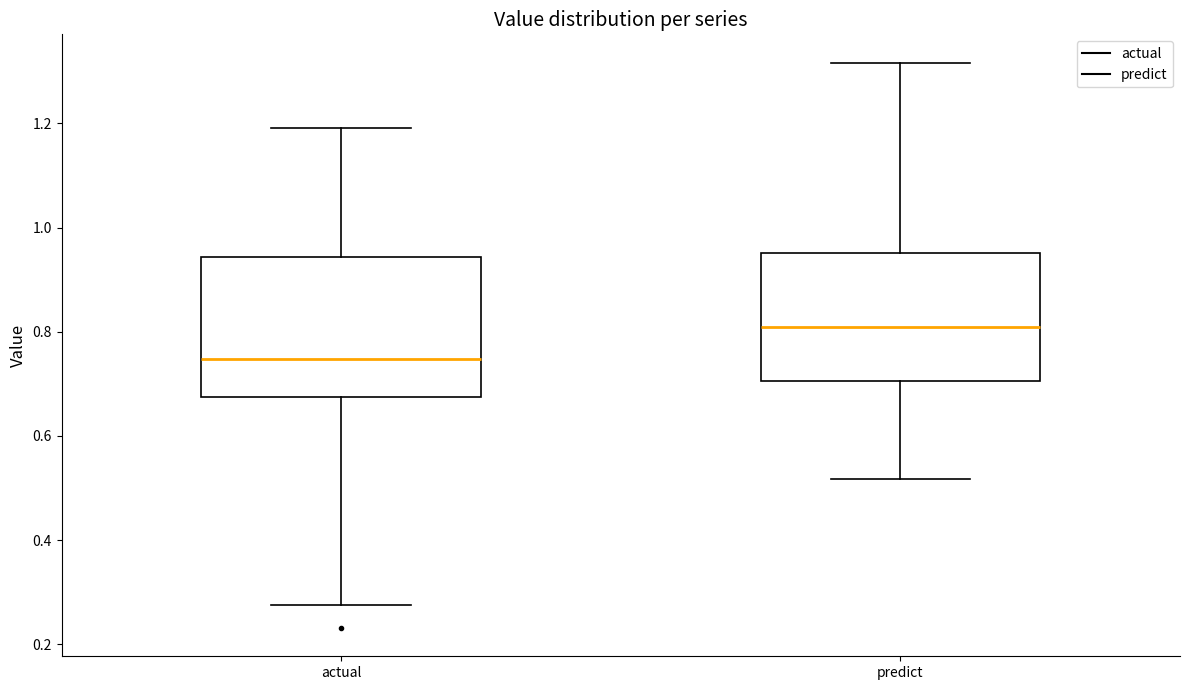

Where is the lower edge of the box for predict on the y-axis? The values are not printed on the chart, so give them approximately, as read against the axis.

0.70